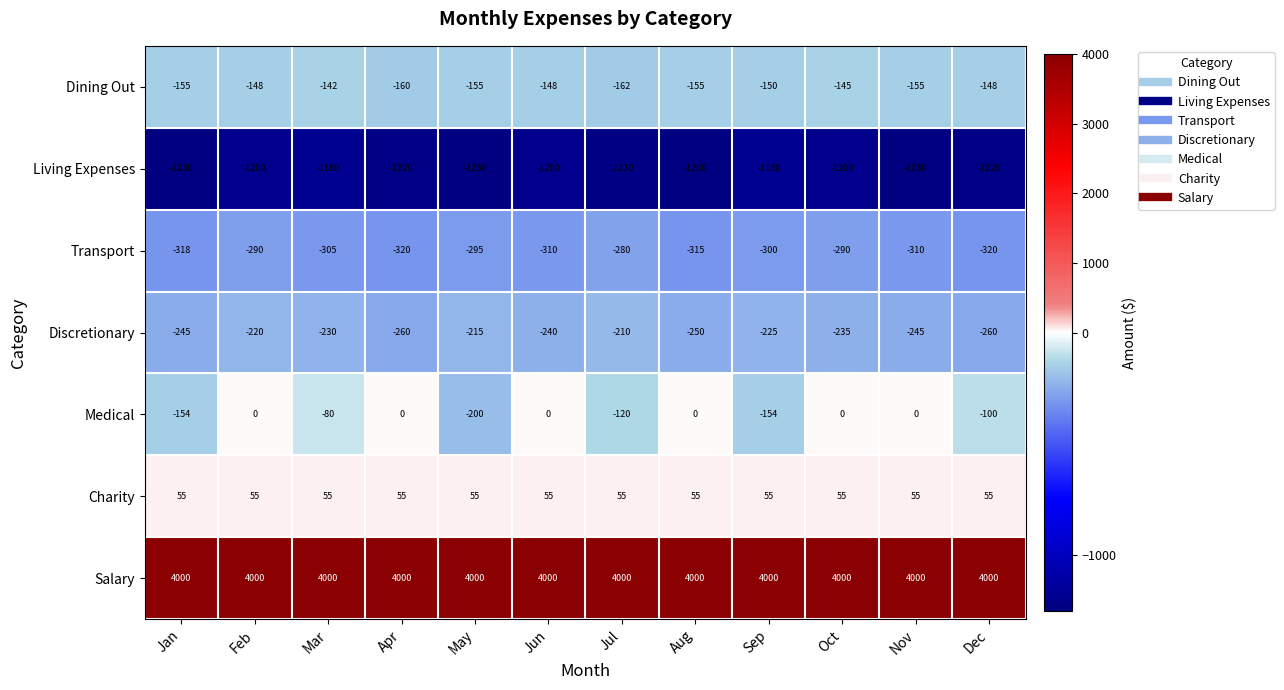

The value of Transport at Aug is -476. True or false?

False